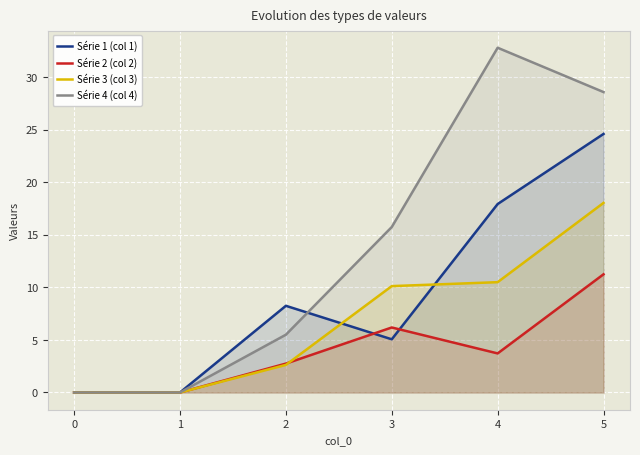

The value of Série 3 (col 3) at 0 is -10.0. True or false?

False